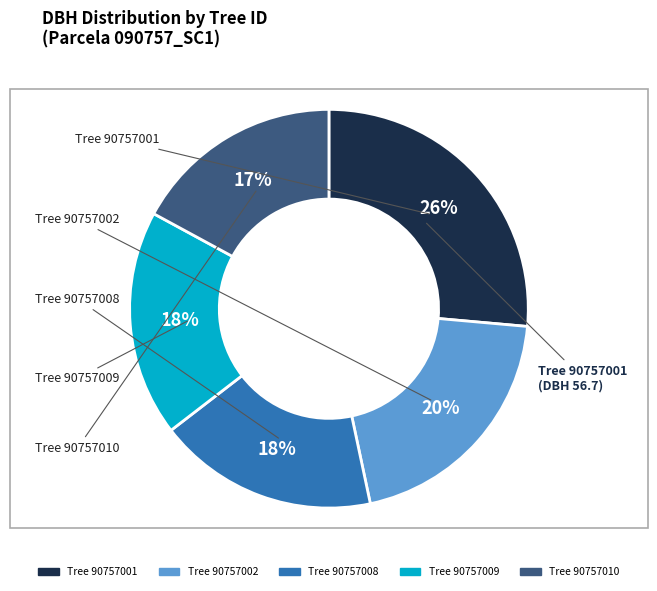

Is there any slice that represents more than half of the pie?

No